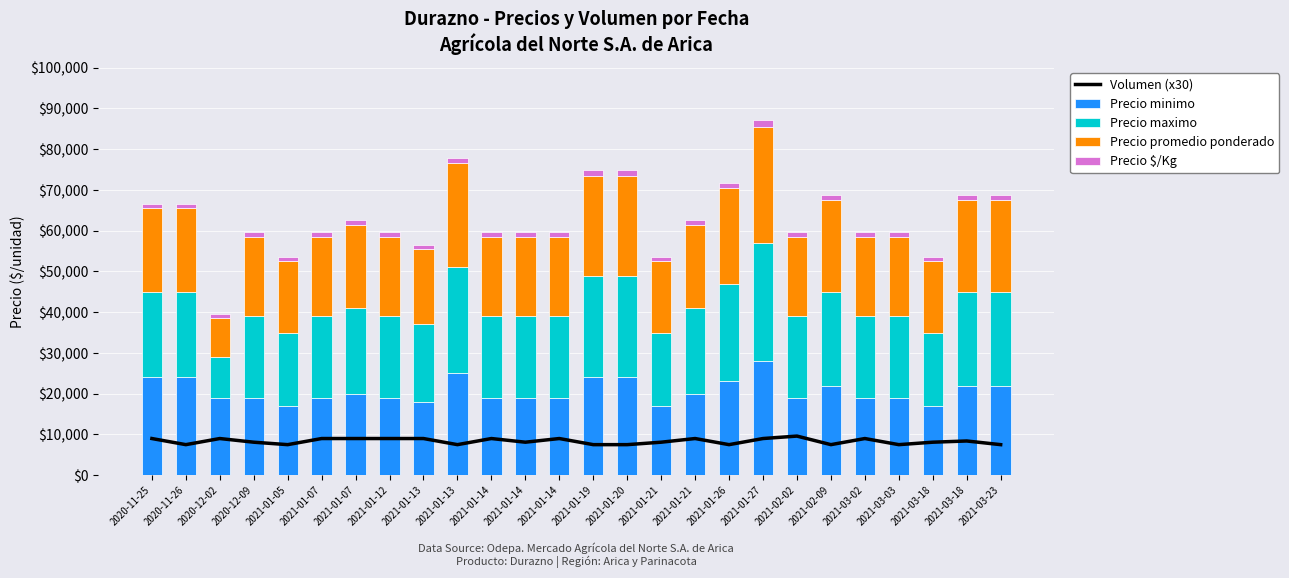

Which has a higher value, 2021-01-05 or 2021-01-12?

2021-01-12